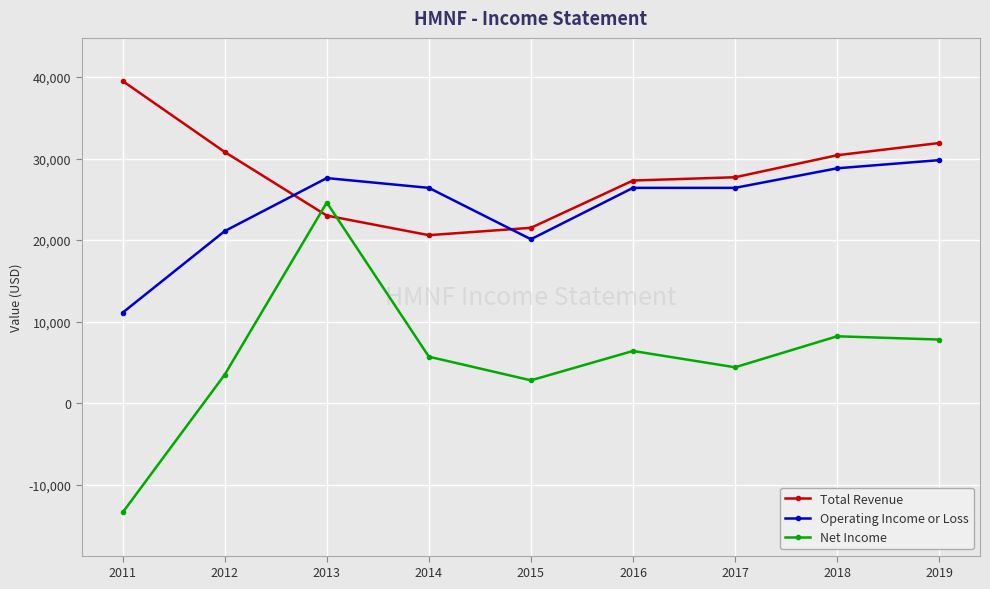

What are all the series names shown in the legend?

Total Revenue, Operating Income or Loss, Net Income